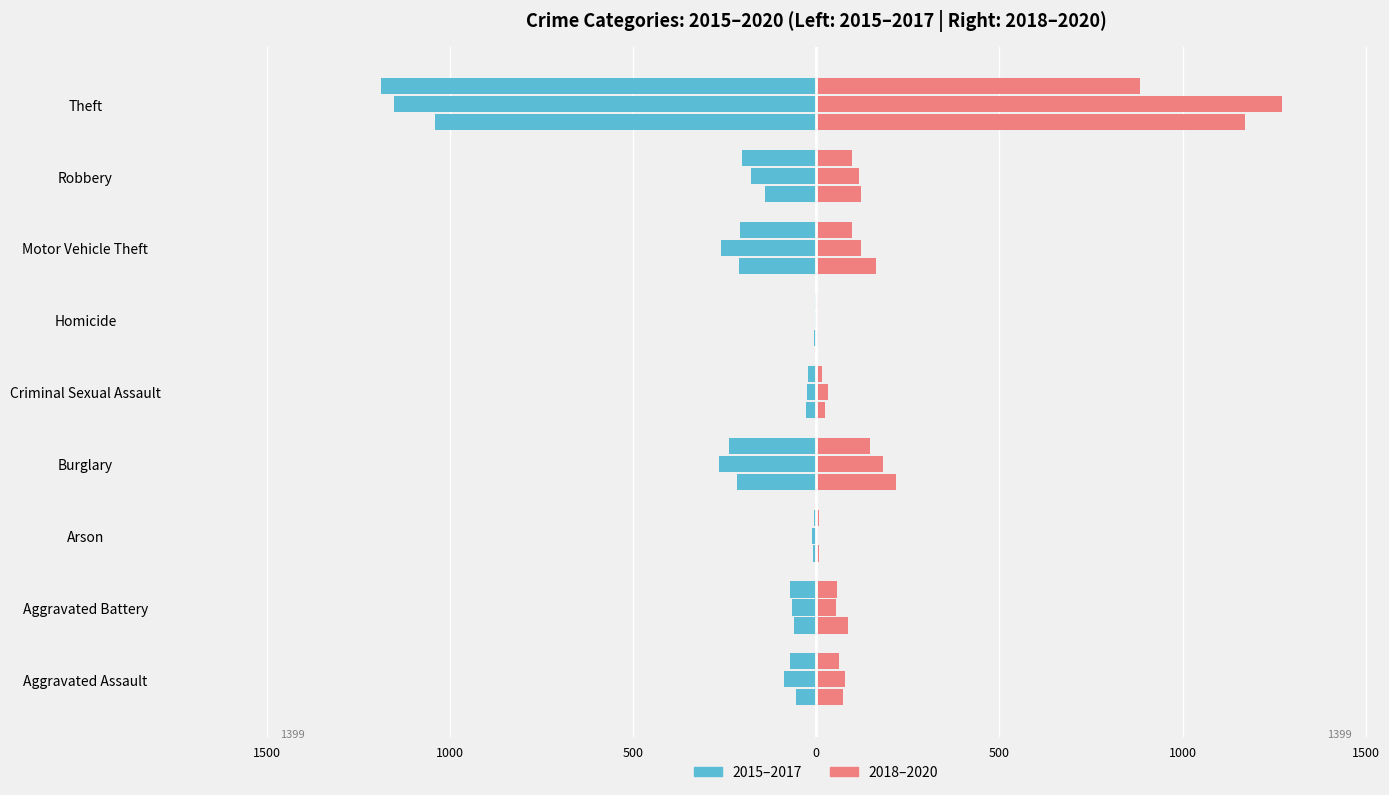

Is the value of 2015 at Robbery greater than the value of 2020 at Theft?

No